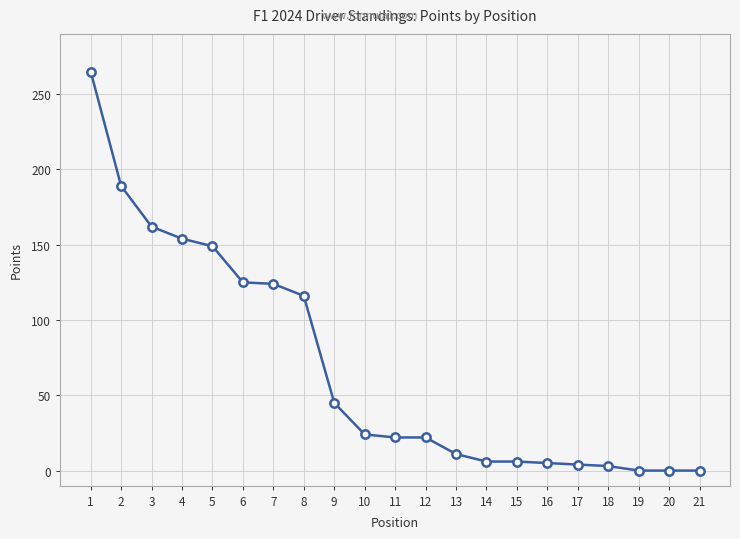

Is it true that the value at 12 is 22?

True